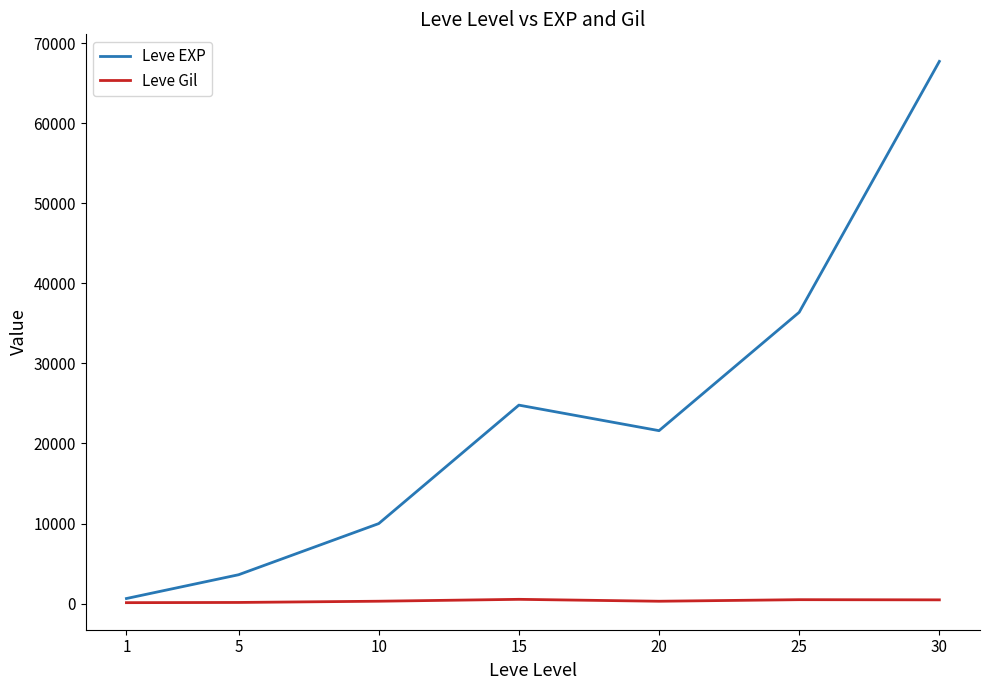

Between 5 and 30, which series saw the biggest shift?

Leve EXP